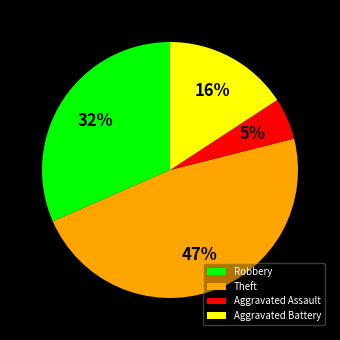

Does any single category account for the majority?

No